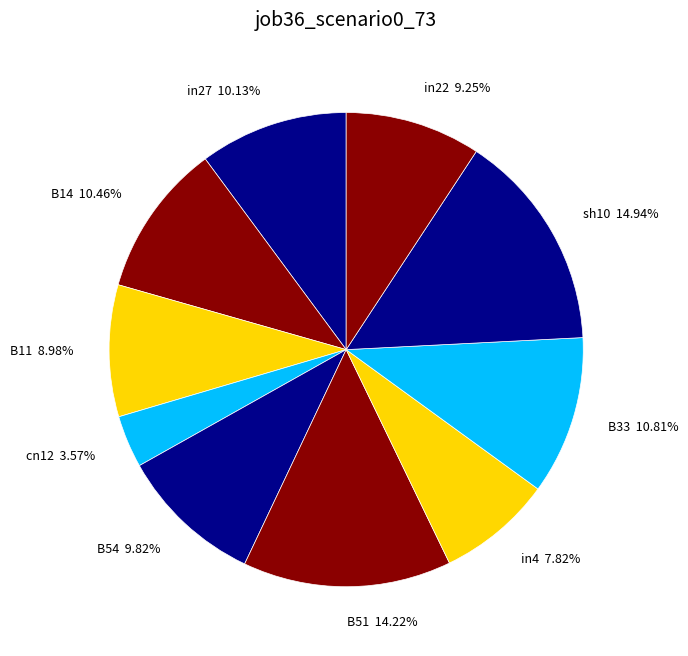

True or false: B51 accounts for 21% of the total.

False